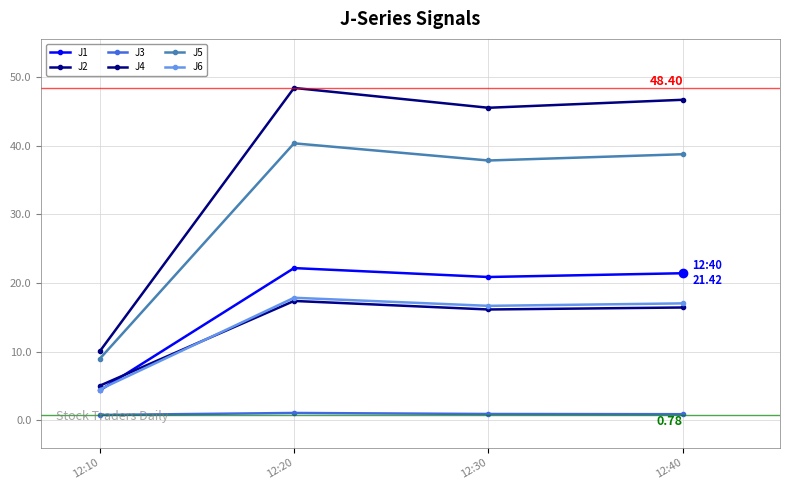

Reading left to right, what are all the values shown in this chart?

J1: 12:10=4.3	12:20=22.2	12:30=20.9	12:40=21.4
J2: 12:10=5.0	12:20=17.4	12:30=16.1	12:40=16.4
J3: 12:10=0.8	12:20=1.1	12:30=0.9	12:40=0.9
J4: 12:10=10.0	12:20=48.4	12:30=45.5	12:40=46.7
J5: 12:10=8.9	12:20=40.3	12:30=37.8	12:40=38.8
J6: 12:10=4.5	12:20=17.8	12:30=16.7	12:40=17.0